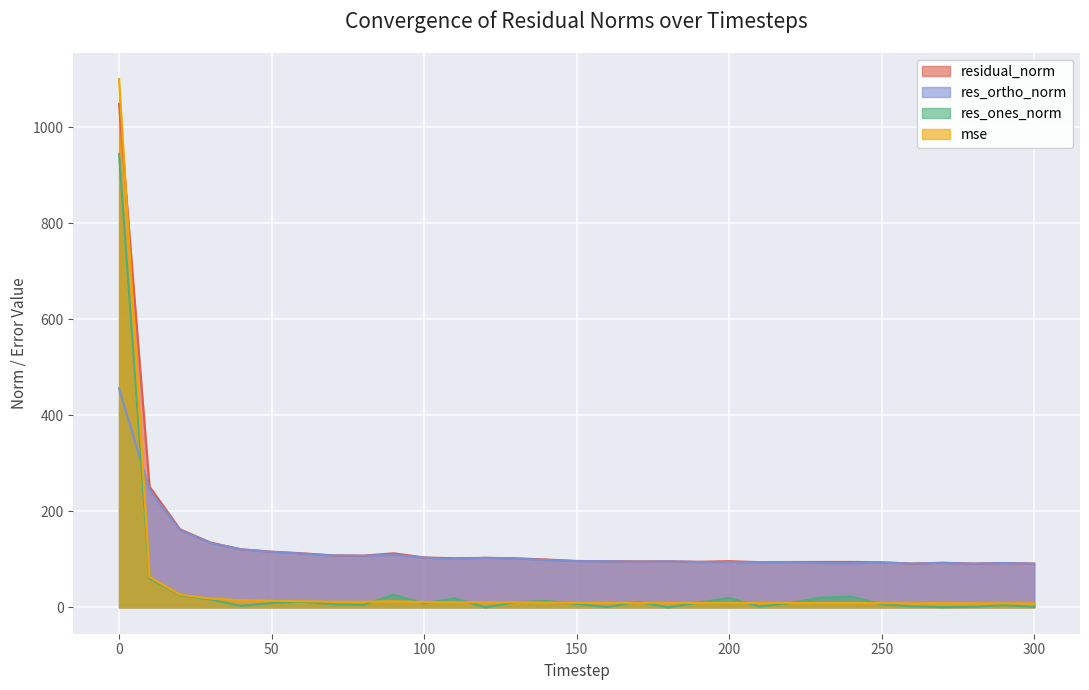

Is the value of res_ones_norm at 30 greater than the value of residual_norm at 170?

No